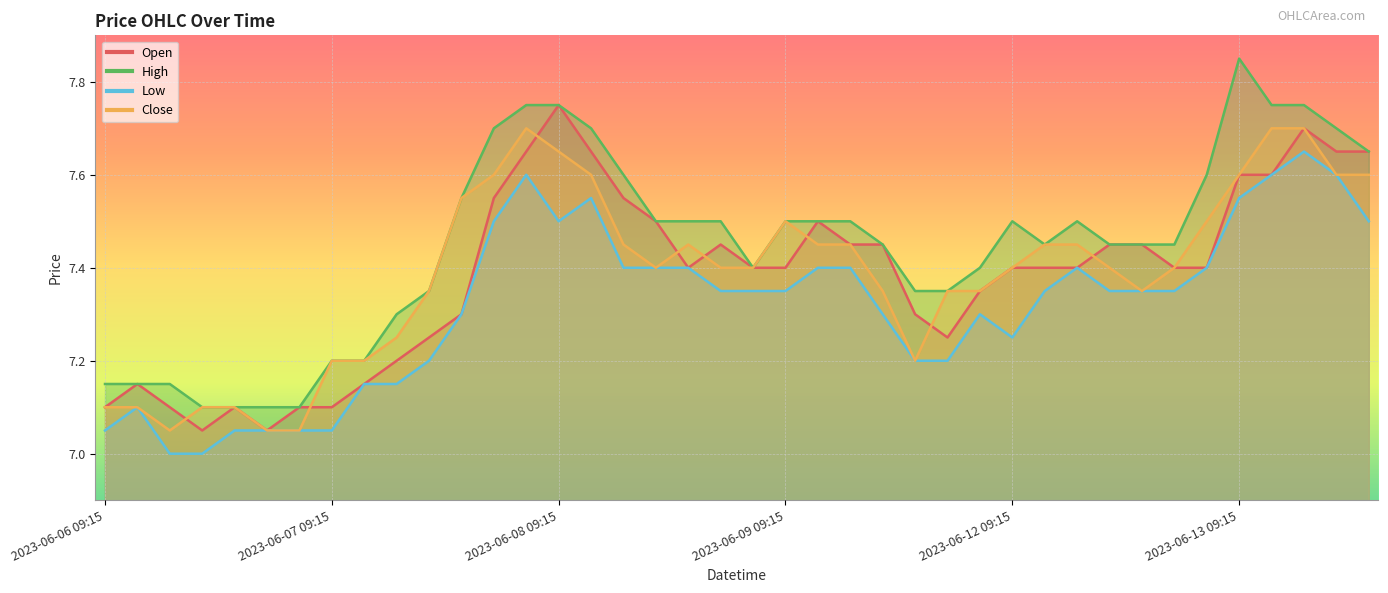

Where is Open nearest to the value 7?

2023-06-06 12:15